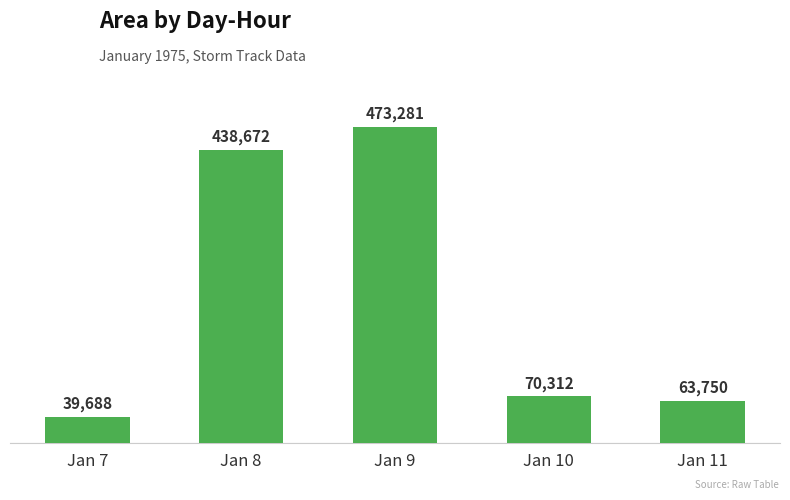

List the labels in order of value, smallest first.

Jan 7, Jan 11, Jan 10, Jan 8, Jan 9